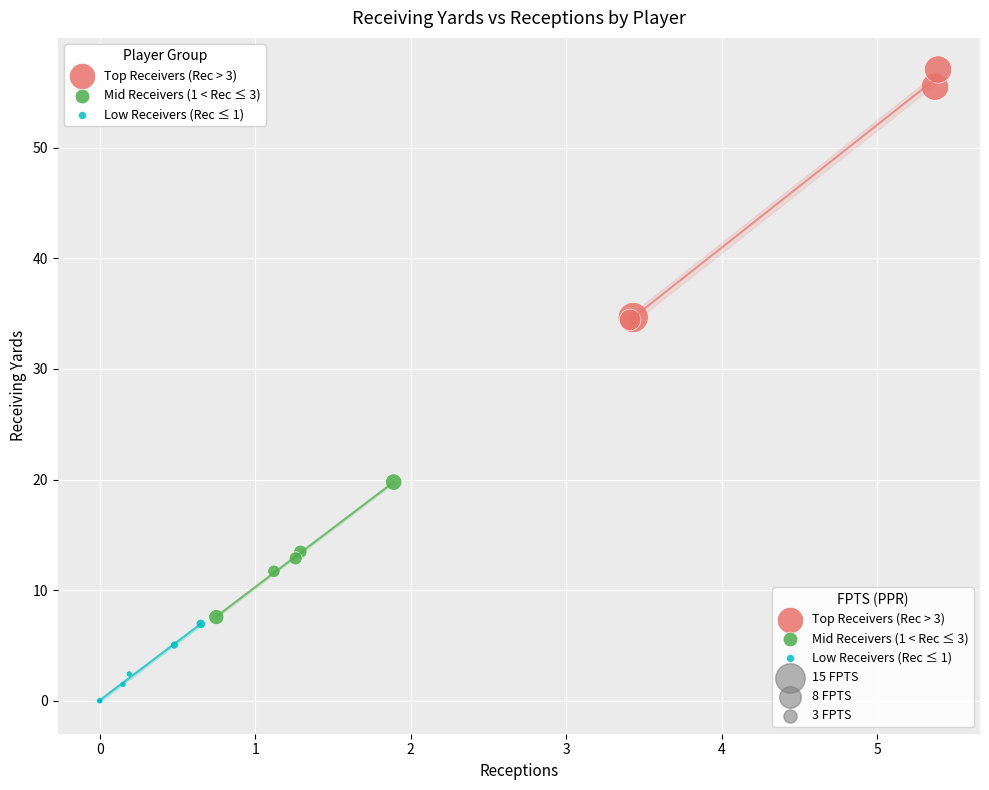

Which series contains the lowest Y value?

Low Receivers (Rec ≤ 1)